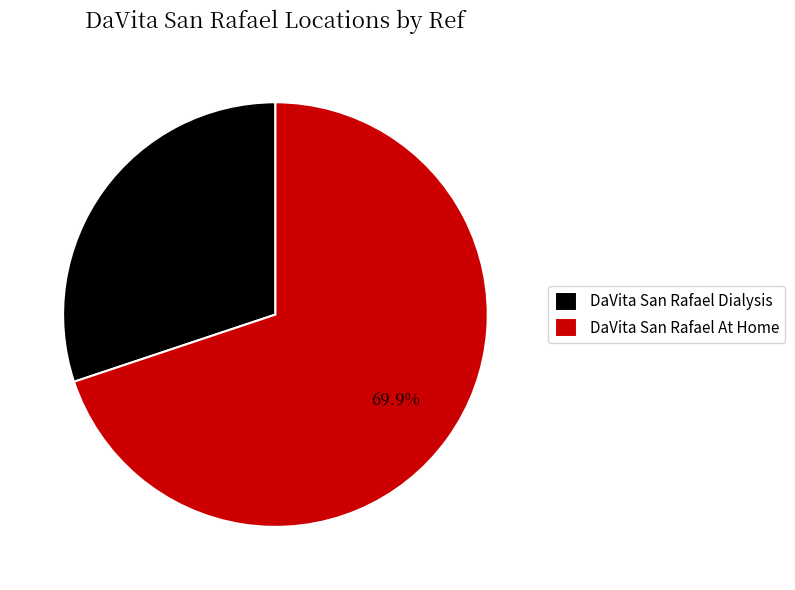

Is DaVita San Rafael At Home the majority of the pie?

Yes